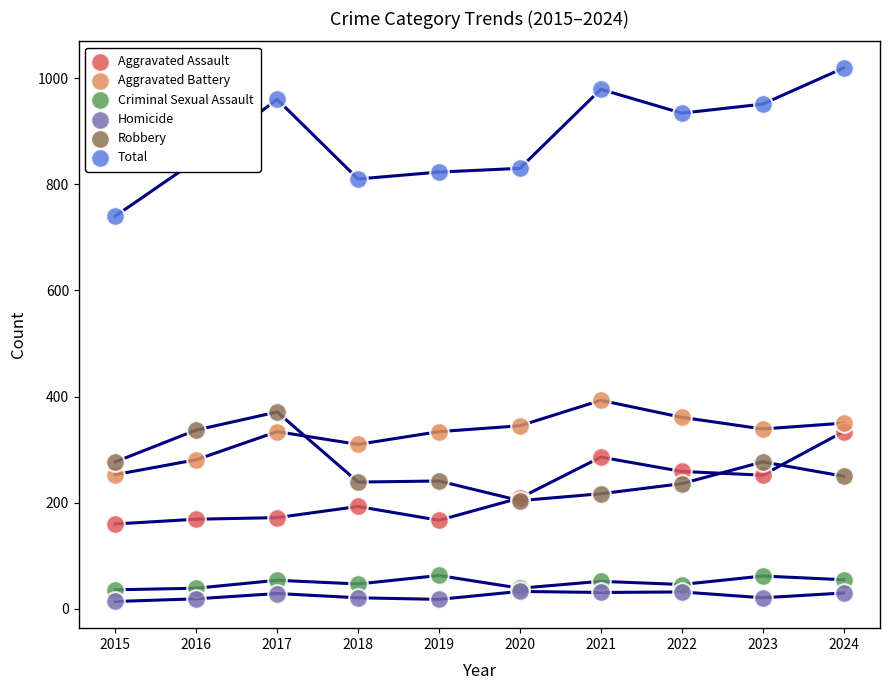

At which category is the sum across all series the highest?

2024